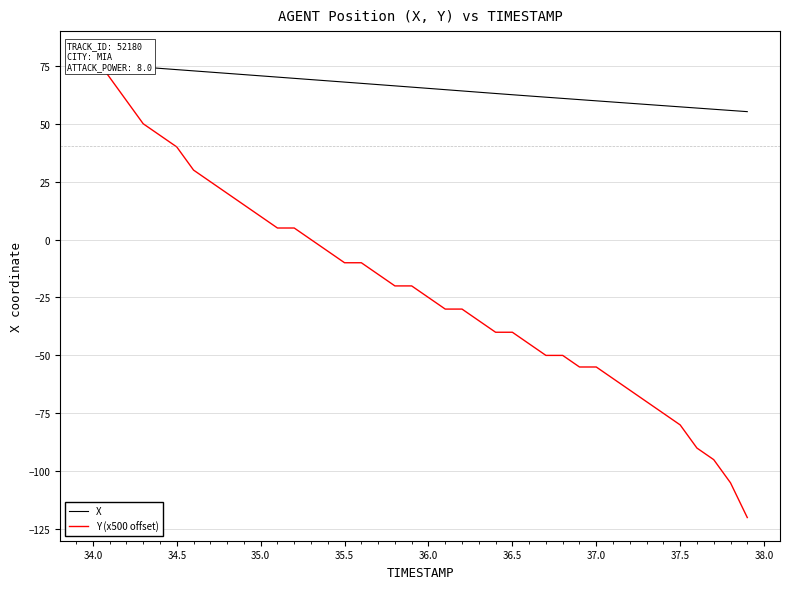

Which series ends up on top after the final intersection of Y (x500 offset) and X?

X